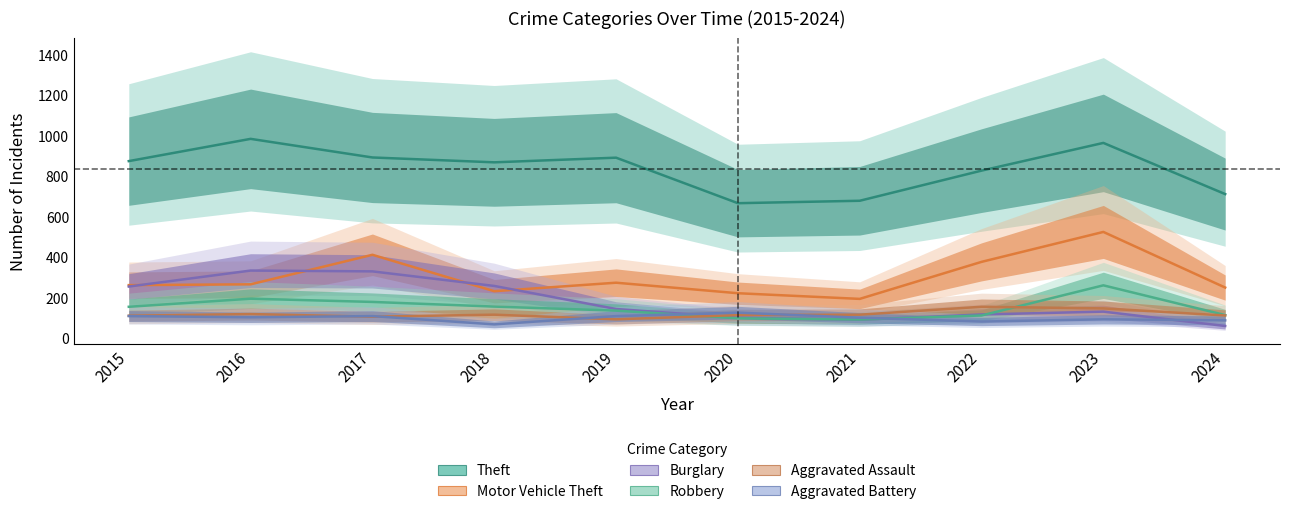

What is the difference between the highest and lowest values at 2016?

882